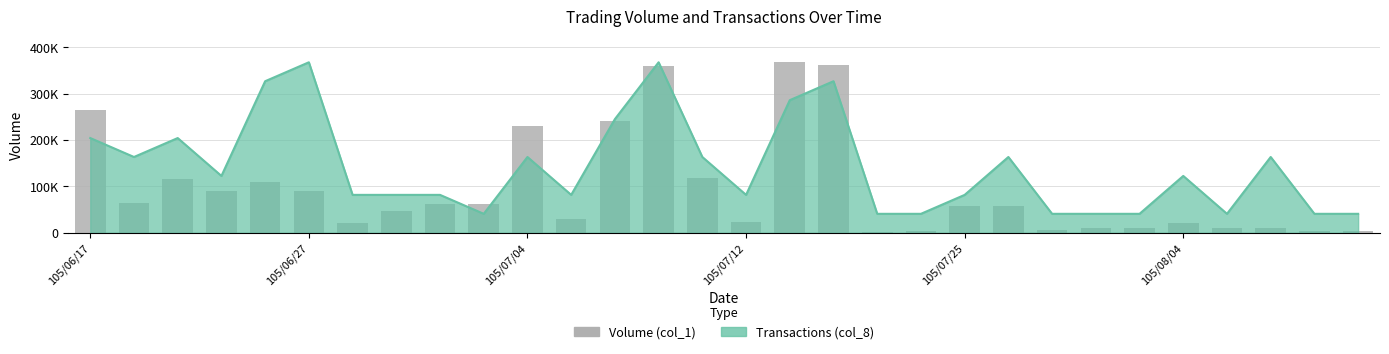

What is the smallest value displayed?

1000